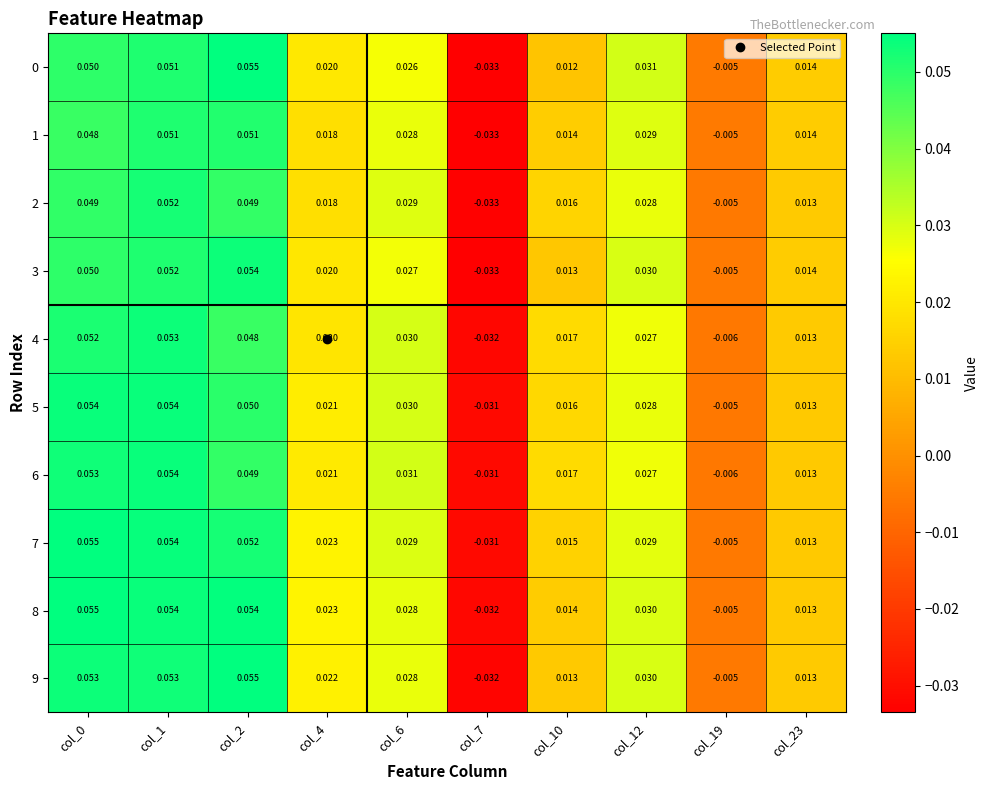

Is the value of 4 at col_12 greater than the value of 7 at col_10?

Yes